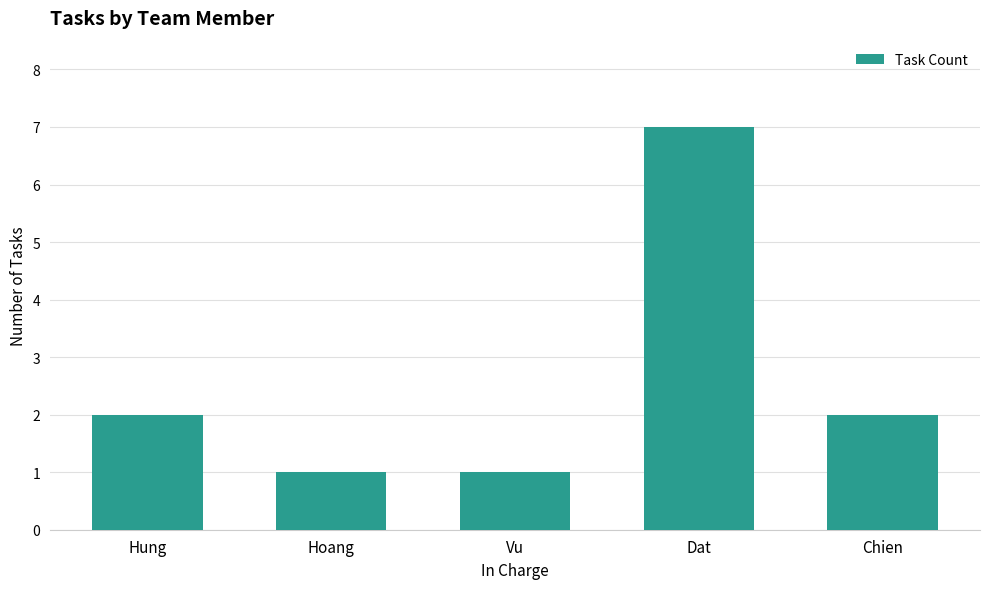

Count the number of data series in this chart.

1